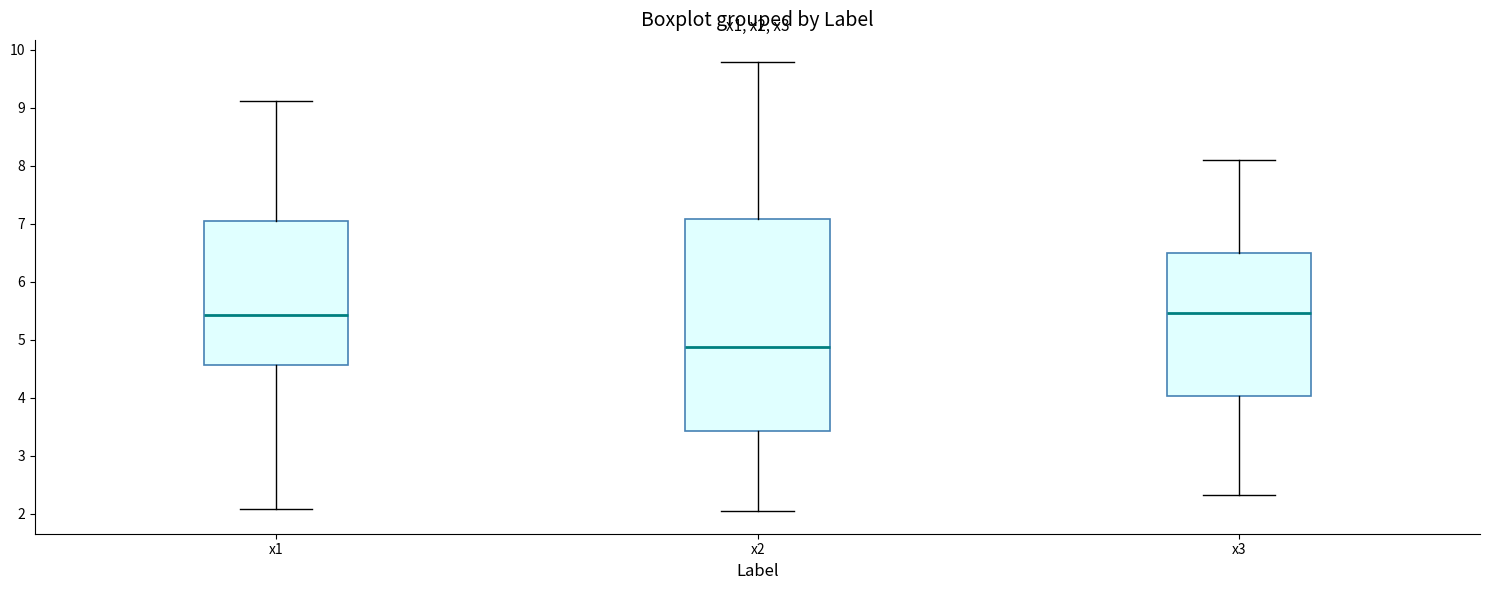

Where is the upper edge of the box for x1 on the y-axis? The values are not printed on the chart, so give them approximately, as read against the axis.

7.0